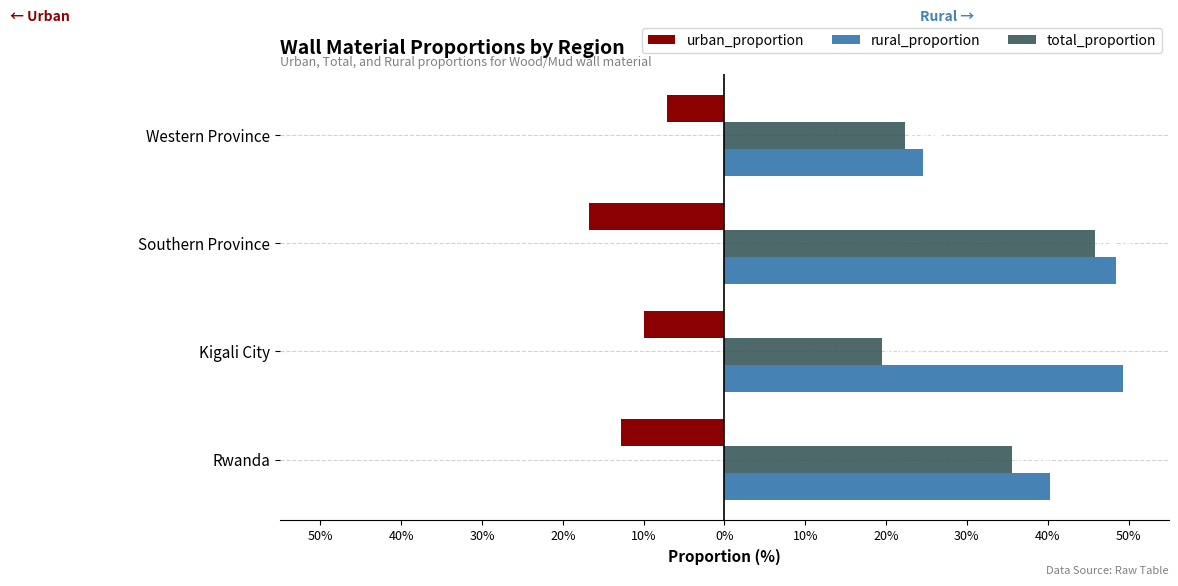

What are all the series names shown in the legend?

urban_proportion, rural_proportion, total_proportion